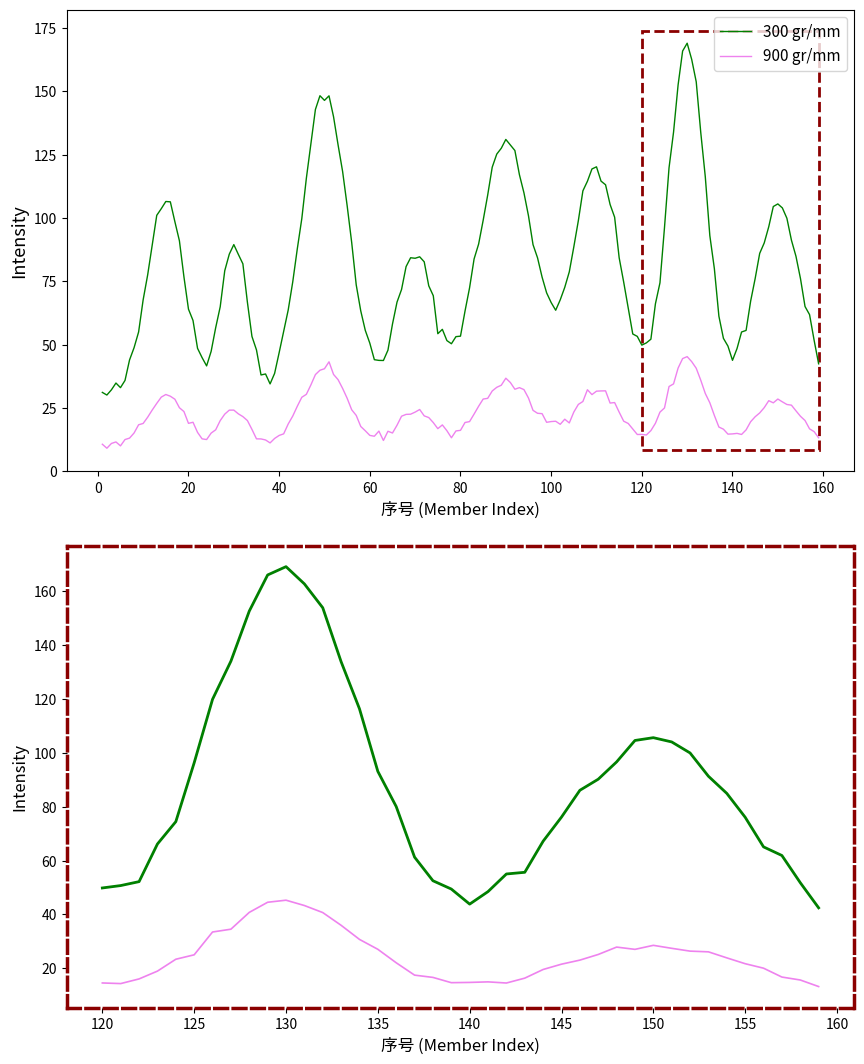

Which series has the largest total across all categories?

300 gr/mm